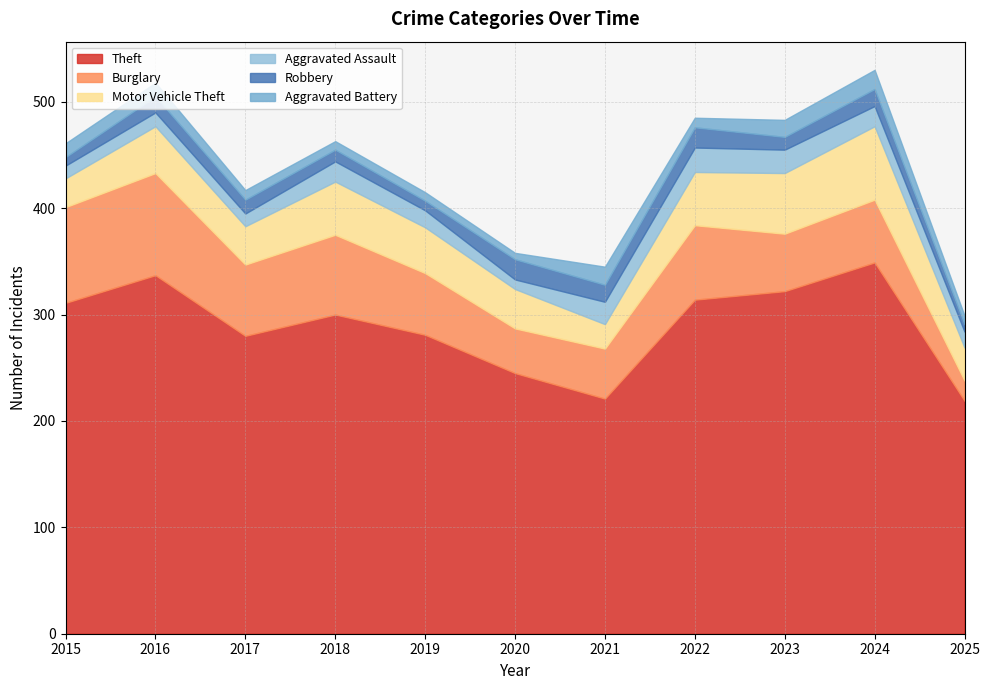

What are all the series names shown in the legend?

Theft, Burglary, Motor Vehicle Theft, Aggravated Assault, Robbery, Aggravated Battery